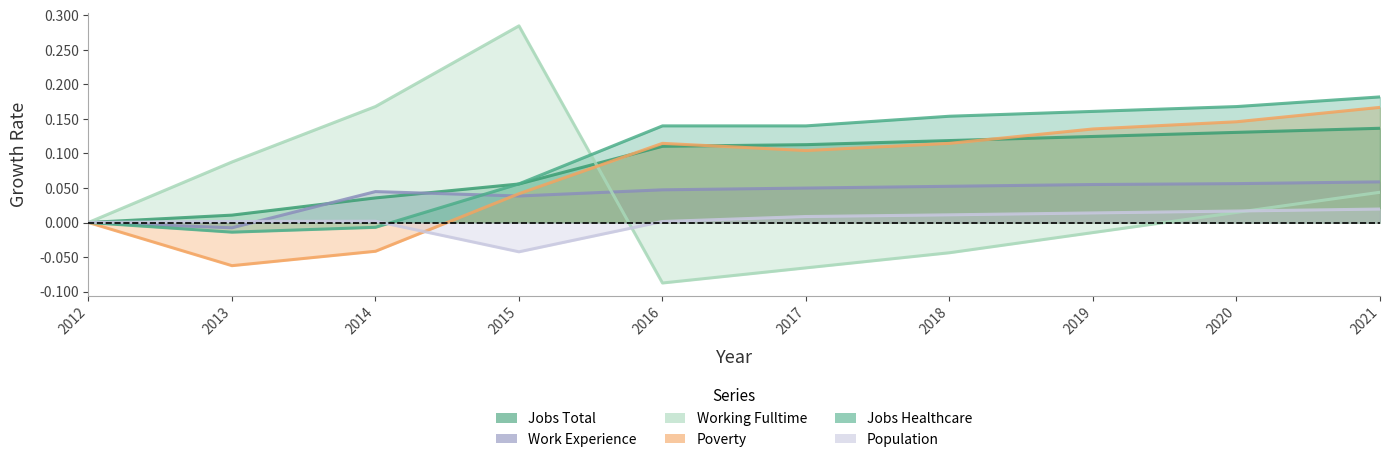

Which series has the widest spread of values?

Working_Fulltime